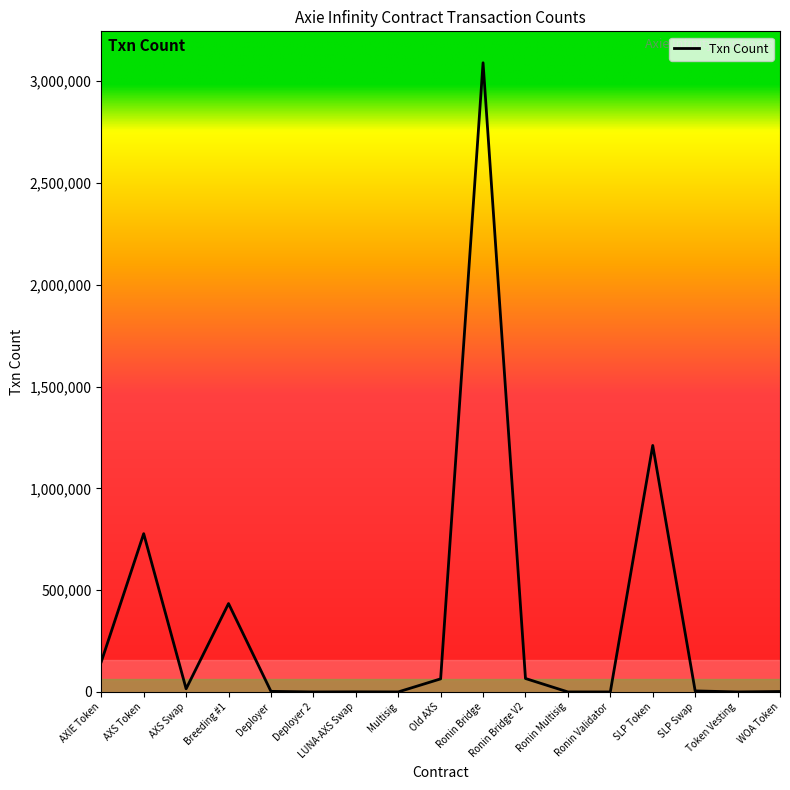

Where is the data nearest to the value 1545375?

SLP Token